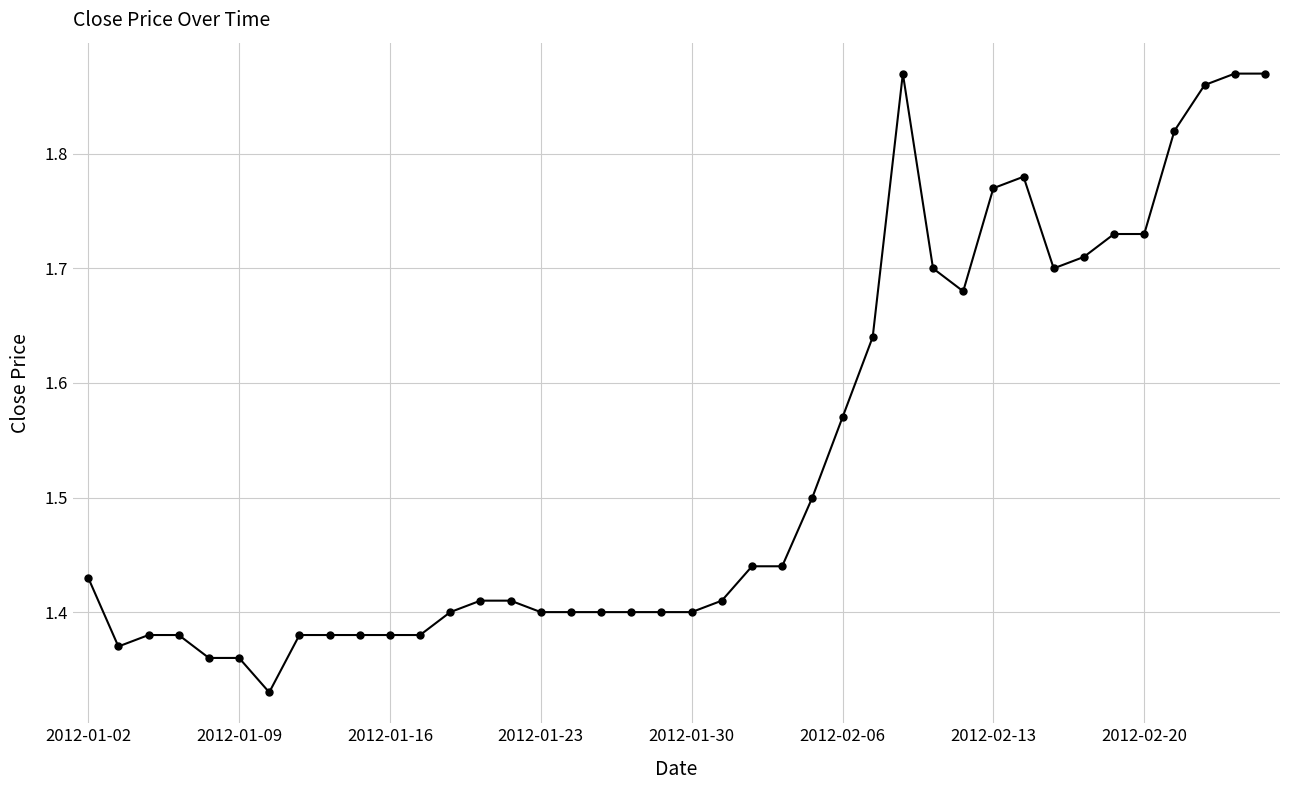

What is the average value?

1.5